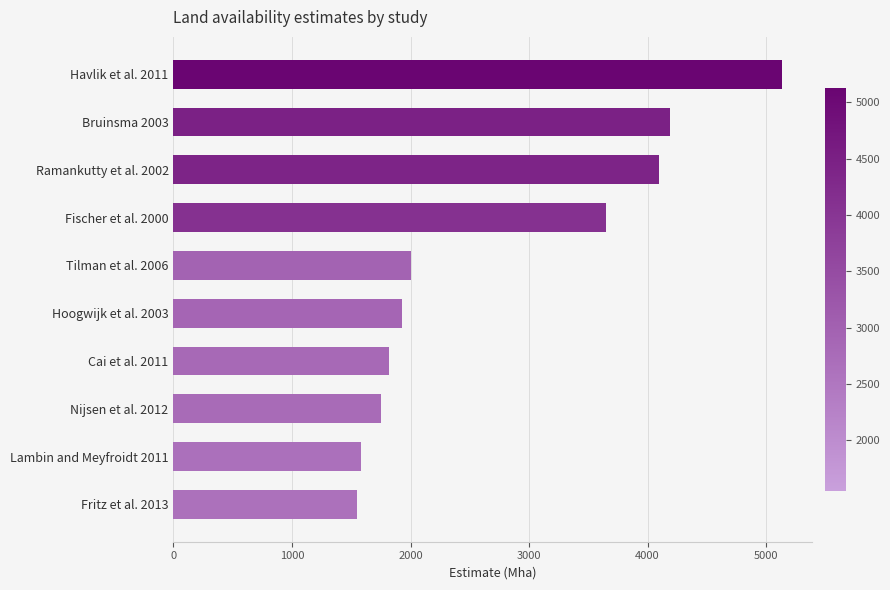

What is the ratio of the value at Hoogwijk et al. 2003 to the value at Lambin and Meyfroidt 2011?

1.2